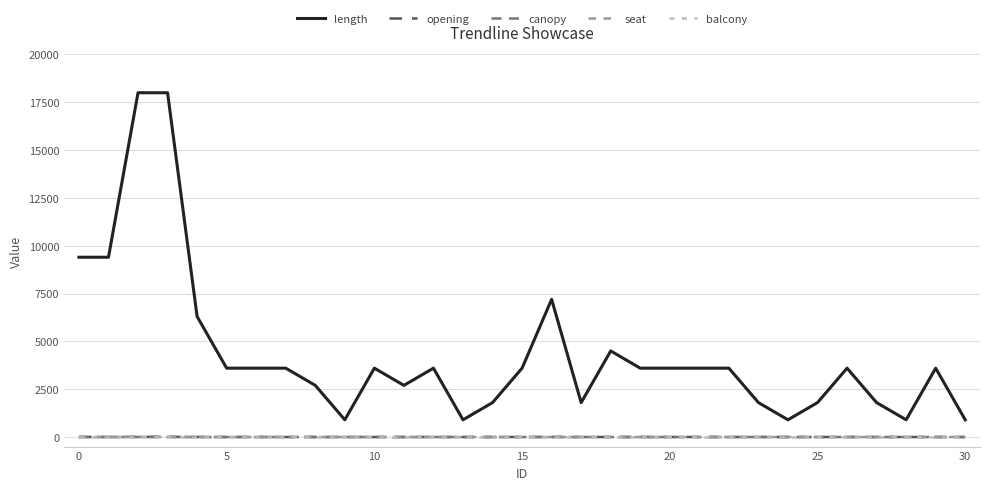

Which series has the widest spread of values?

length